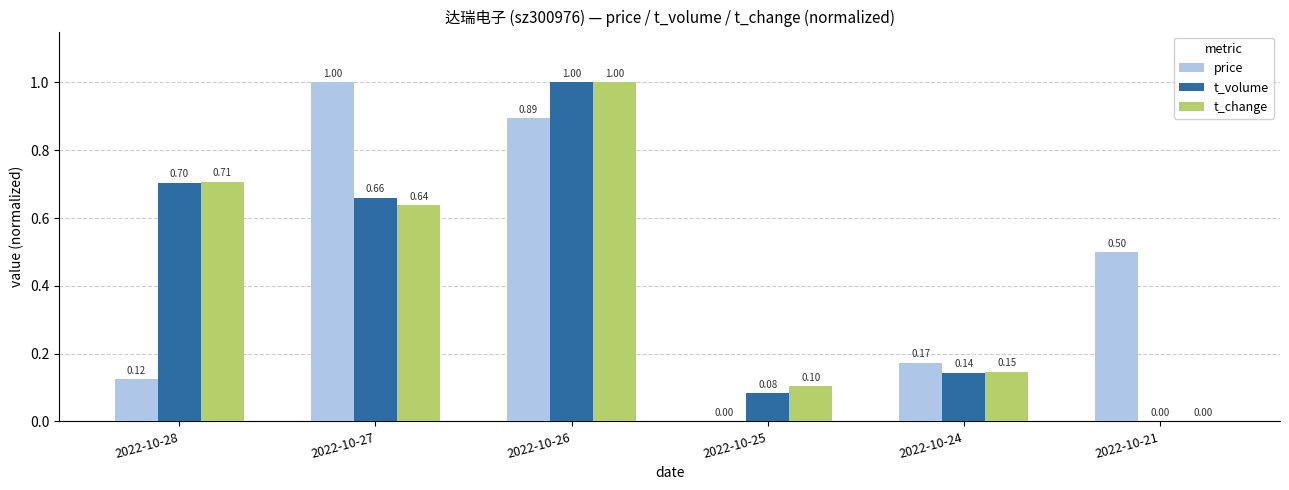

What is the sum of all t_volume values?

2.6